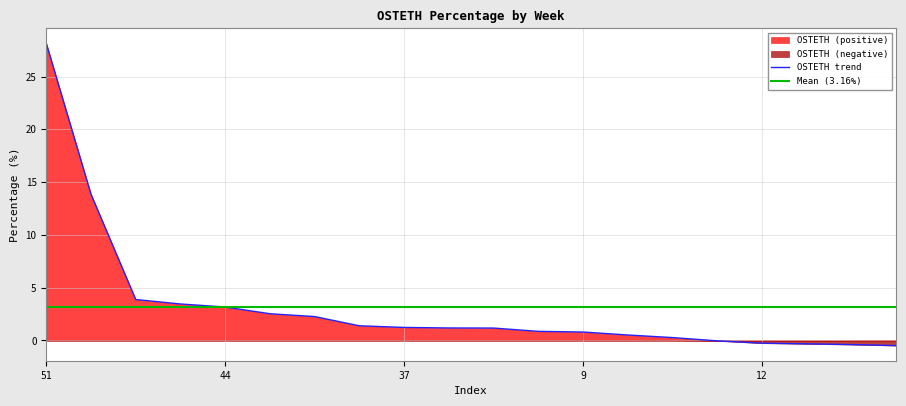

What is the difference between the maximum and second lowest values?

28.5